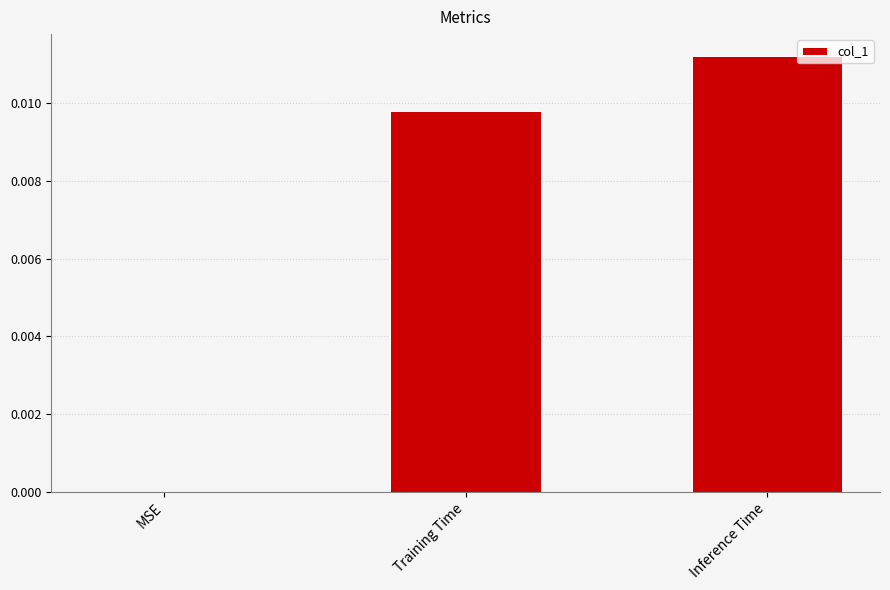

Between MSE and Training Time, which is larger?

Training Time